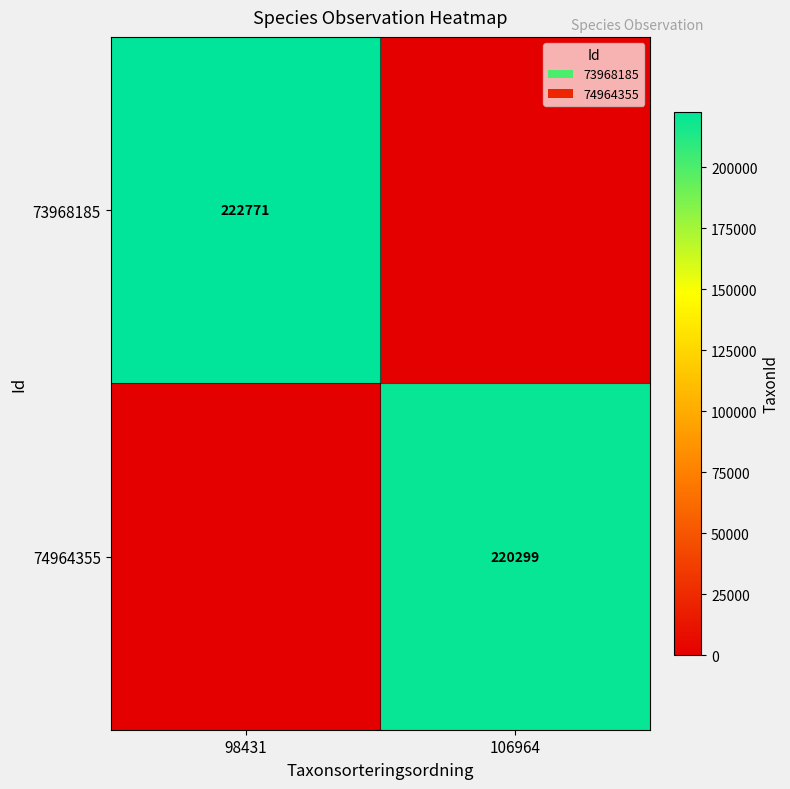

At which category is the sum across all series the highest?

98431